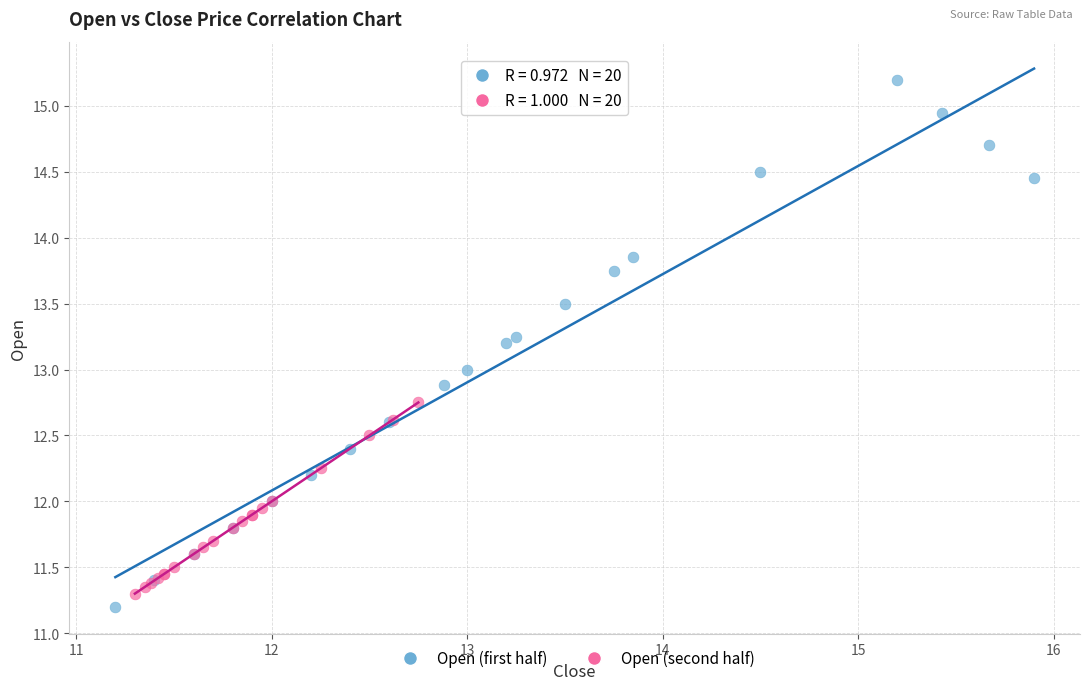

Which series reaches the minimum Y coordinate?

Open (first half)